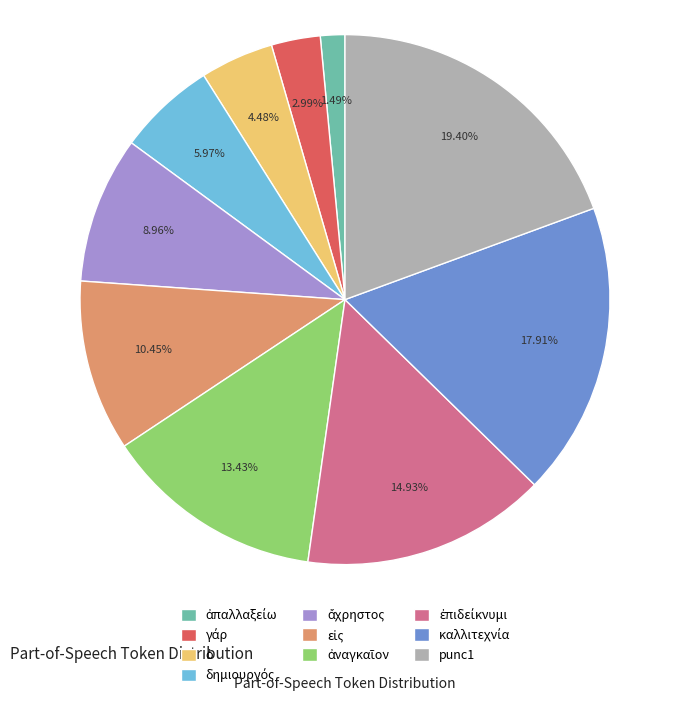

How many segments does this pie chart have?

10